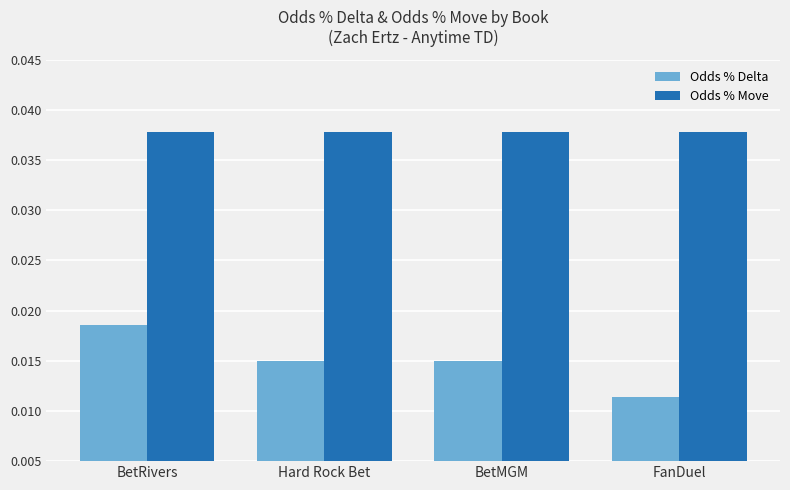

What is the label of the 1st bar from the left?

BetRivers